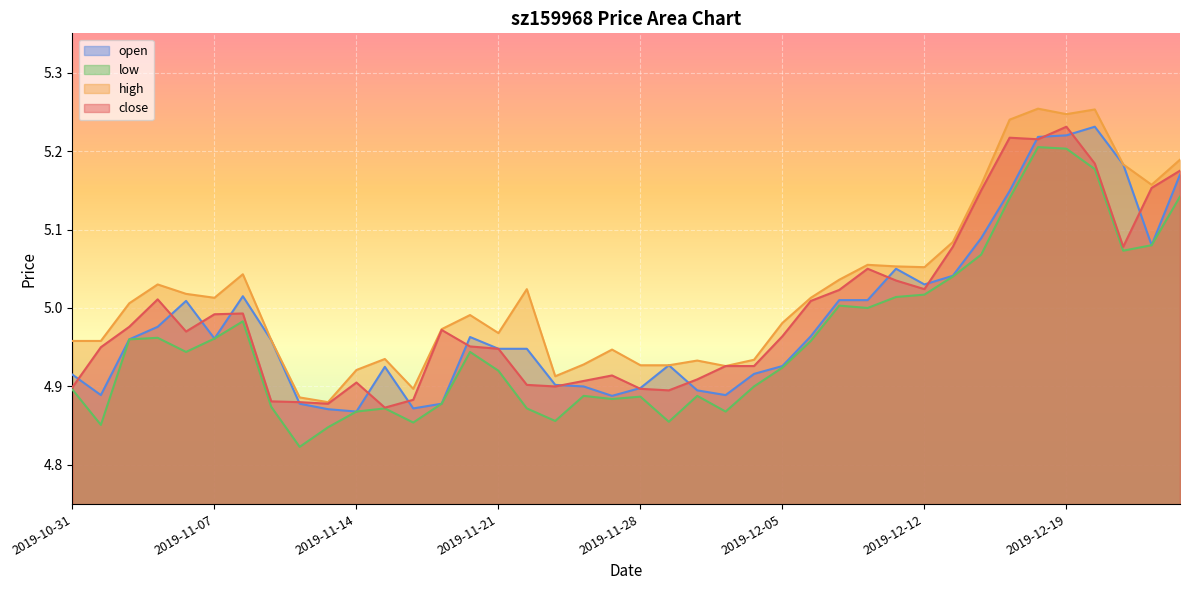

Which label corresponds to the smallest value in the chart?

2019-11-12